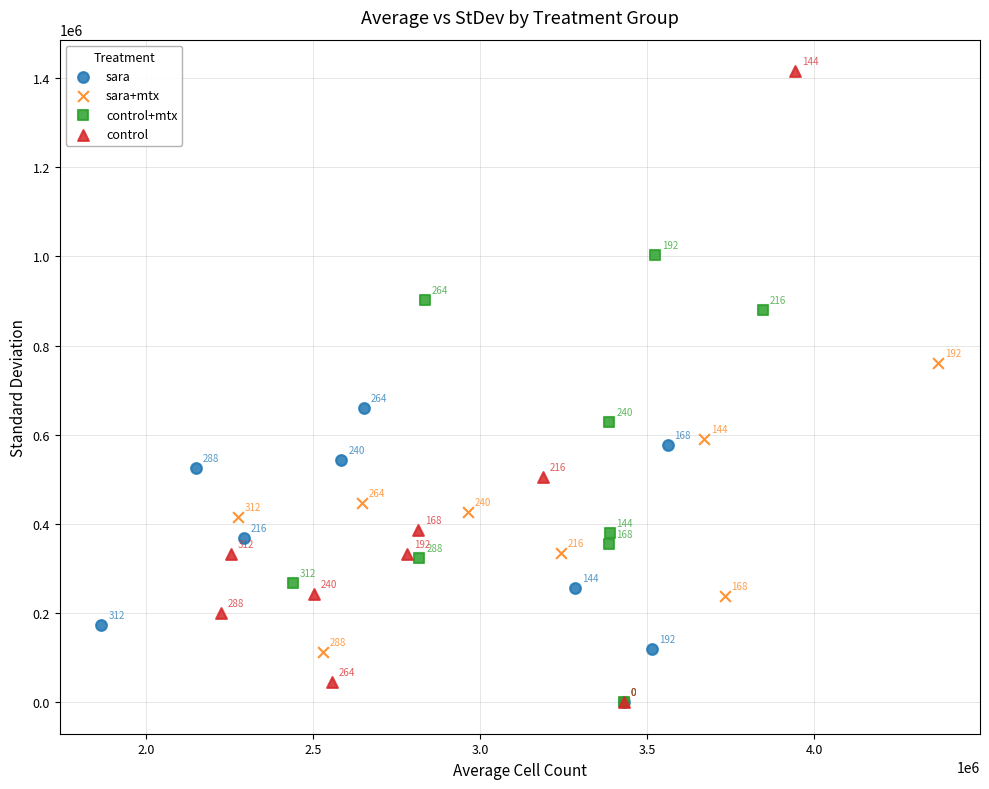

Which series contains the highest Y value?

control